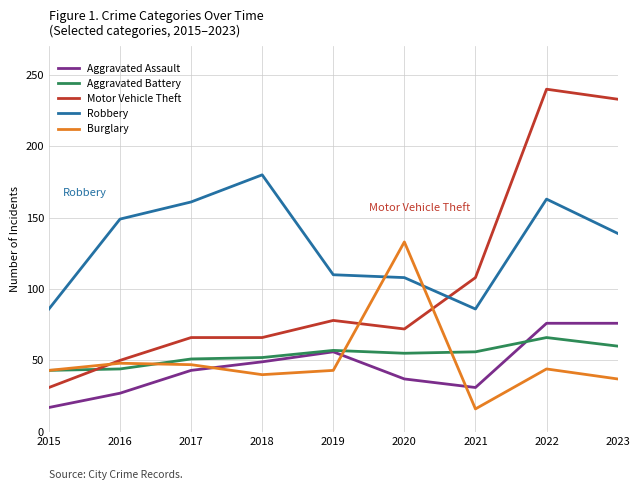

At how many categories does at least one series exceed 222?

2